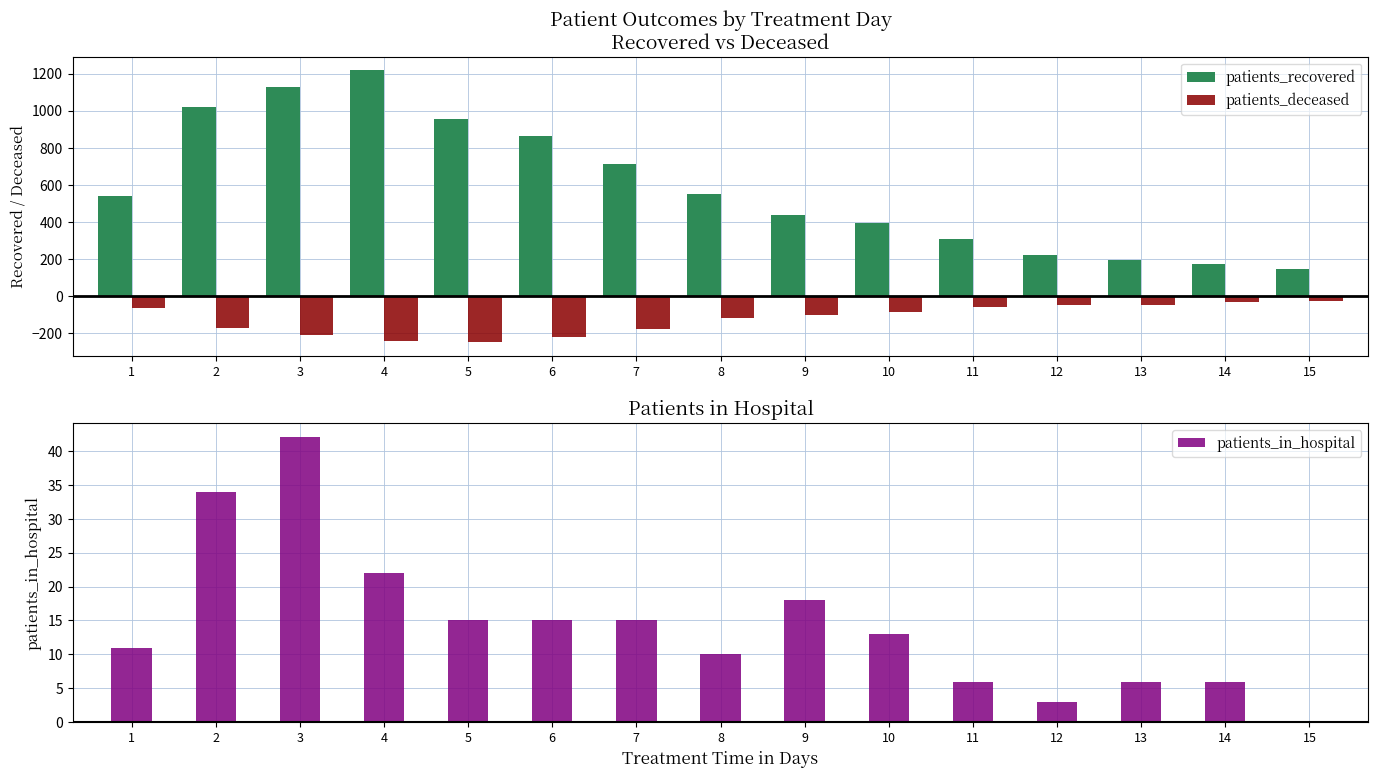

Reading left to right, what are all the values shown in this chart?

patients_recovered: 1=537	2=1021	3=1127	4=1217	5=957	6=864	7=712	8=548	9=439	10=396	11=309	12=222	13=196	14=174	15=146
patients_deceased: 1=-66	2=-173	3=-209	4=-245	5=-250	6=-223	7=-178	8=-118	9=-104	10=-85	11=-58	12=-51	13=-47	14=-32	15=-26
patients_in_hospital: 1=11	2=34	3=42	4=22	5=15	6=15	7=15	8=10	9=18	10=13	11=6	12=3	13=6	14=6	15=0